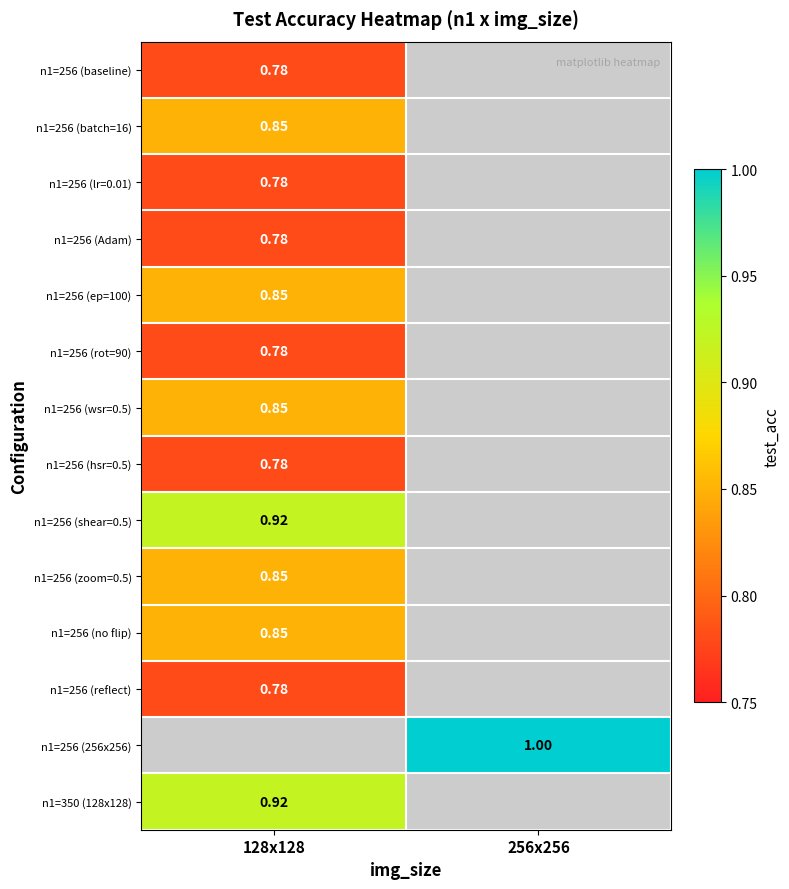

Is the value of n1=256 (shear=0.5) at 128x128 greater than the value of n1=256 (zoom=0.5) at 128x128?

Yes